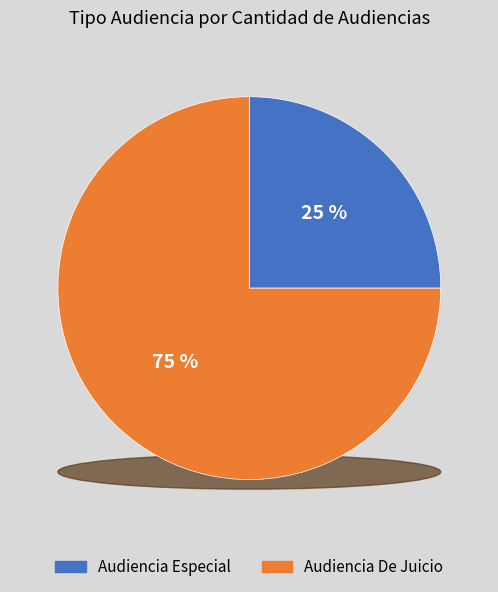

Is it true that Audiencia Especial is 25% of the pie?

True